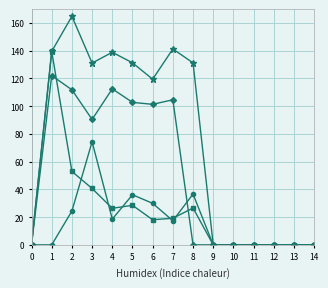

What is the total value across all series at 5?

298.7